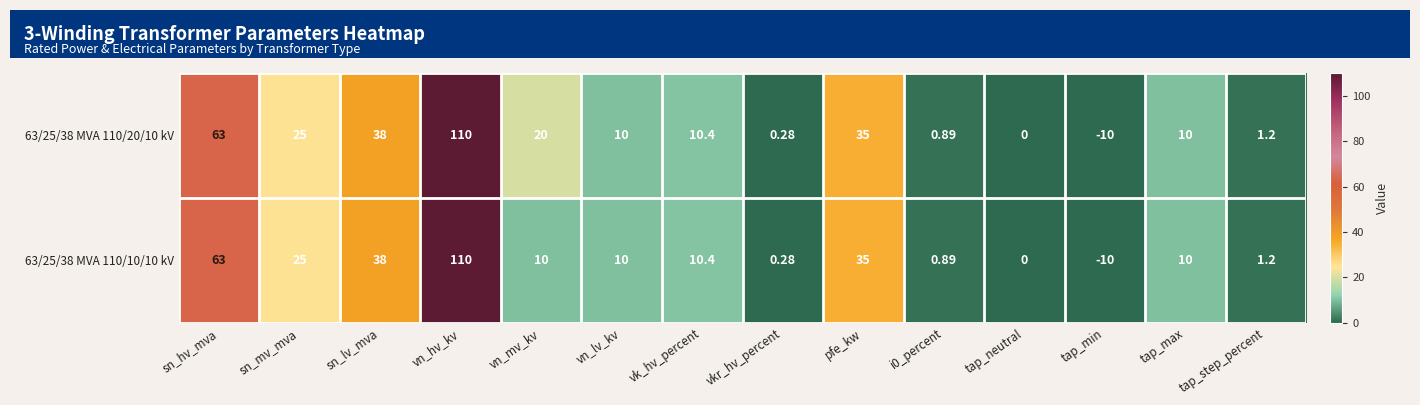

Is the value of 63/25/38 MVA 110/20/10 kV at tap_max greater than the value of 63/25/38 MVA 110/10/10 kV at vn_hv_kv?

No